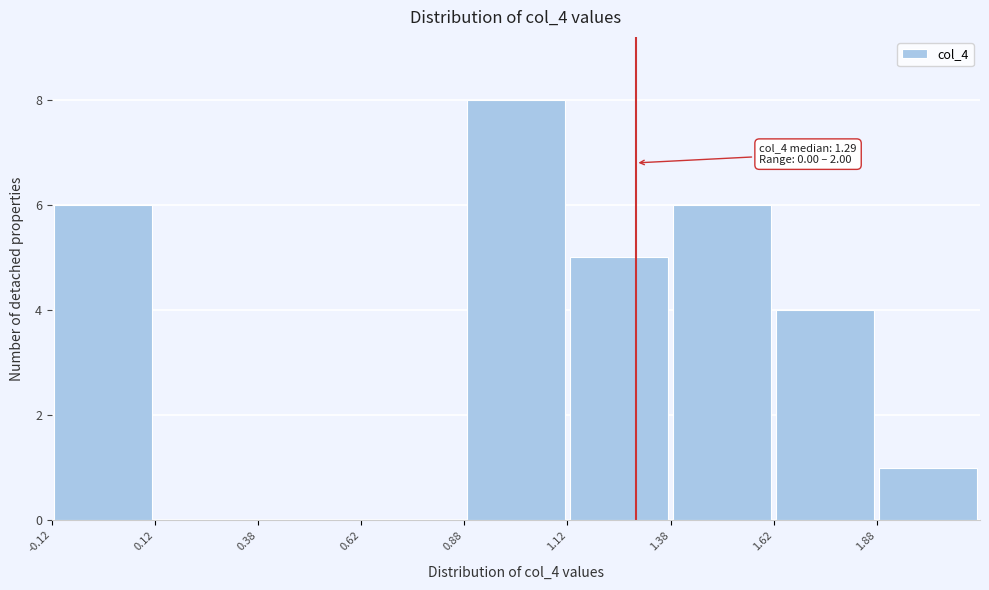

Which range on the x-axis has the tallest bar?

0.875 to 1.125